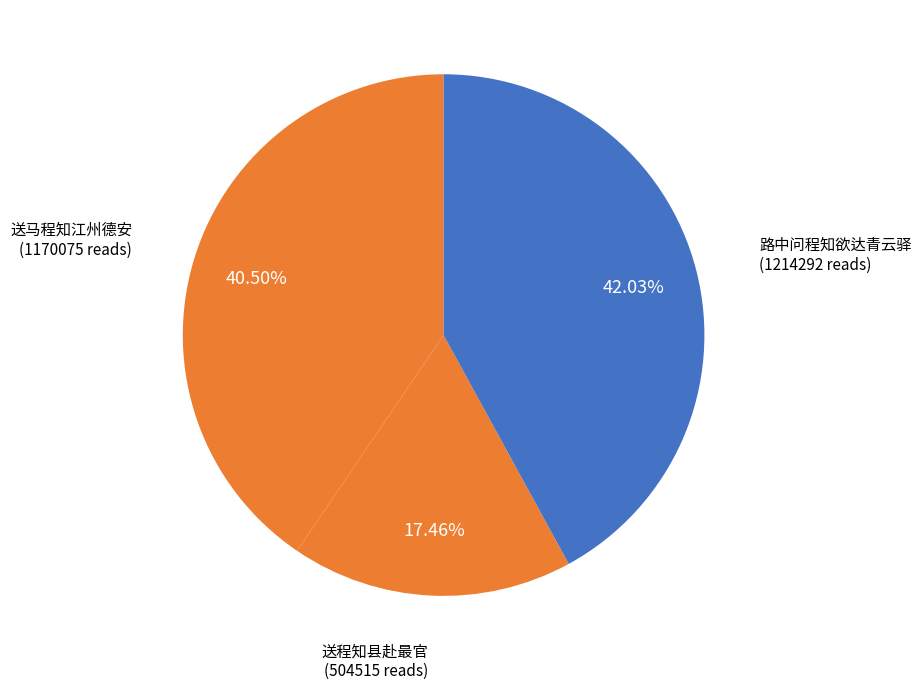

To the nearest percent, what portion does 送程知县赴最官 represent?

17%